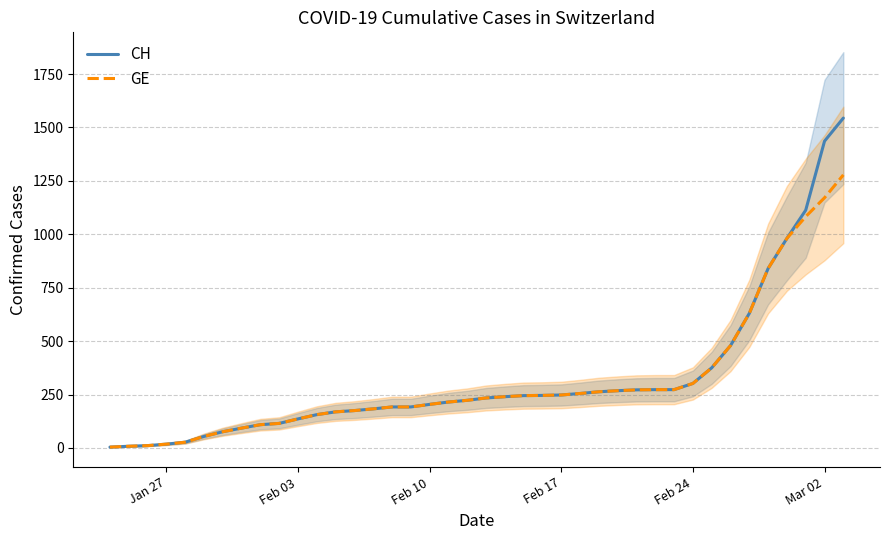

What is the difference between the second highest and minimum values in the CH series?

1432